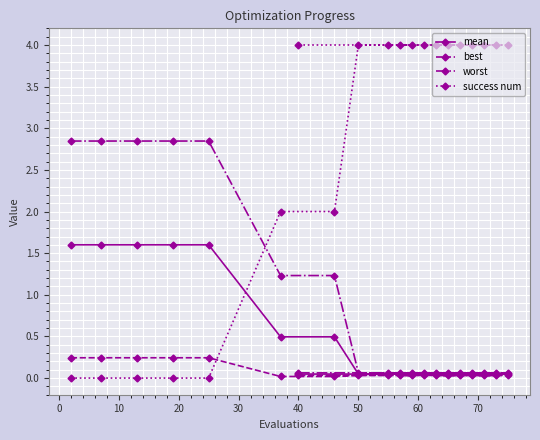

List the series in order of their peak value, lowest first.

best, mean, worst, success num